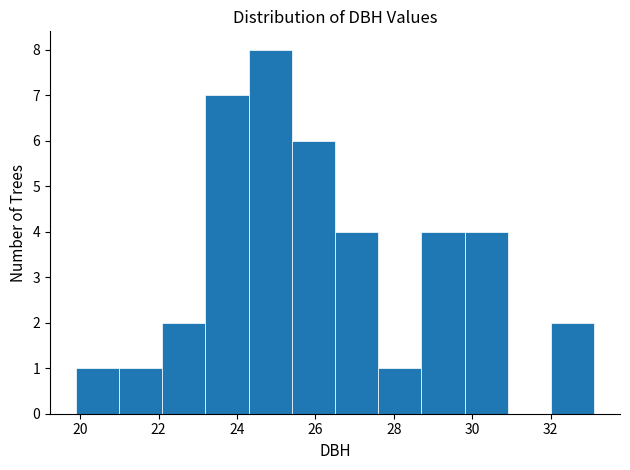

What is the height of the bar covering 24.2 to 25.4 on the x-axis? Neither the bar edges nor the heights are printed on the chart, so give them approximately, as read against the axes.

8